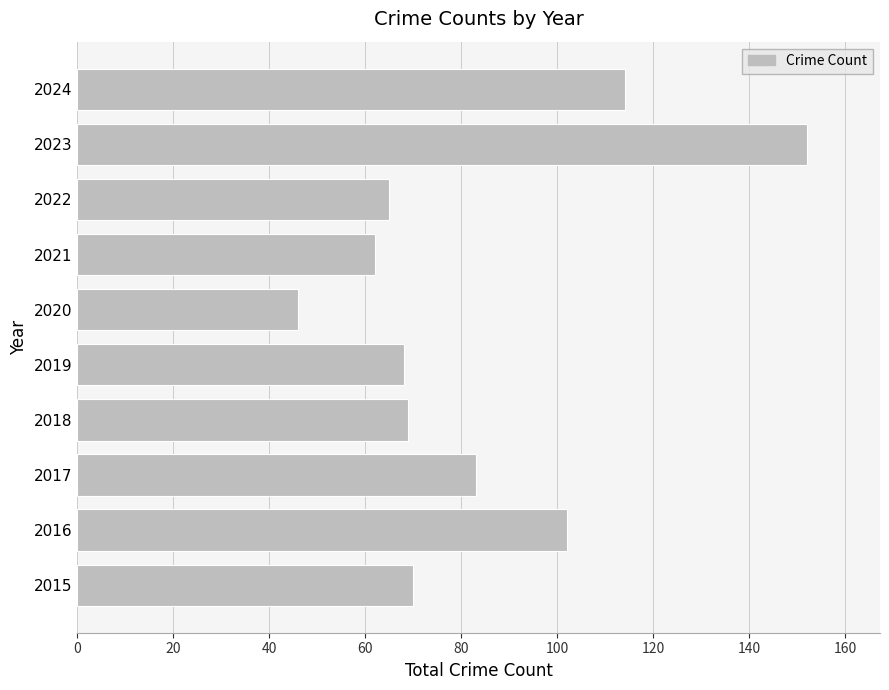

The value at 2022 is 65. True or false?

True